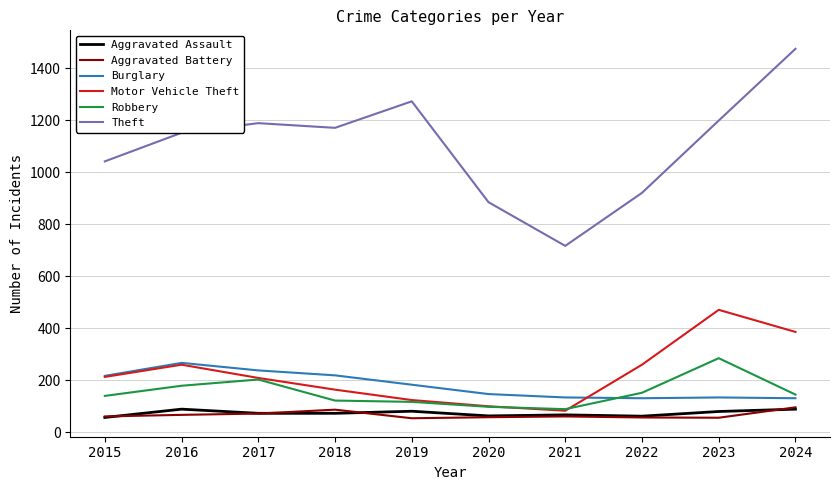

Which series has the largest total across all categories?

Theft